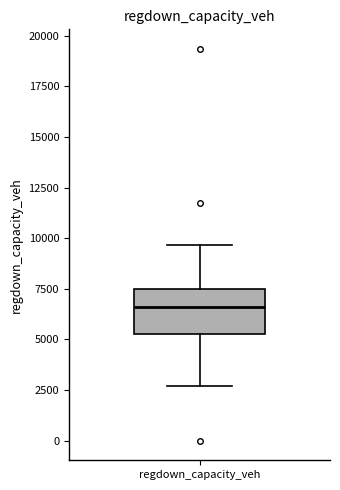

Read this box plot against the y-axis: the position of the median line, the range covered by the box, and the ends of both whiskers. The values are not printed on the chart, so give them approximately, as read against the axis.

median 6500, box 5500 to 7500, whiskers 2500 to 9500